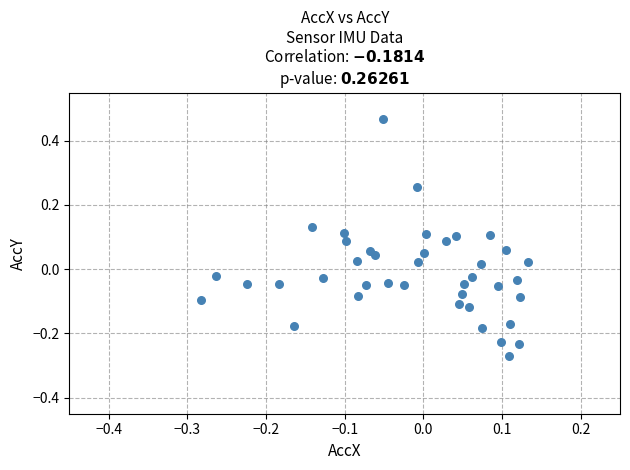

What is the range of Y values (max minus min)?

0.7